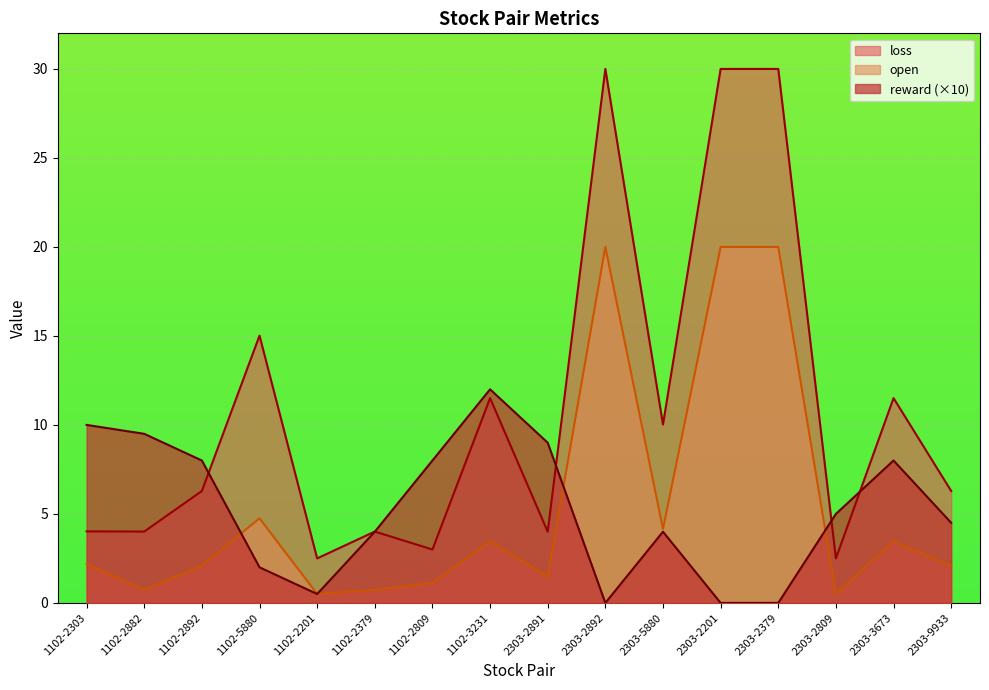

What is the label of the 5th point from the right?

2303-2201